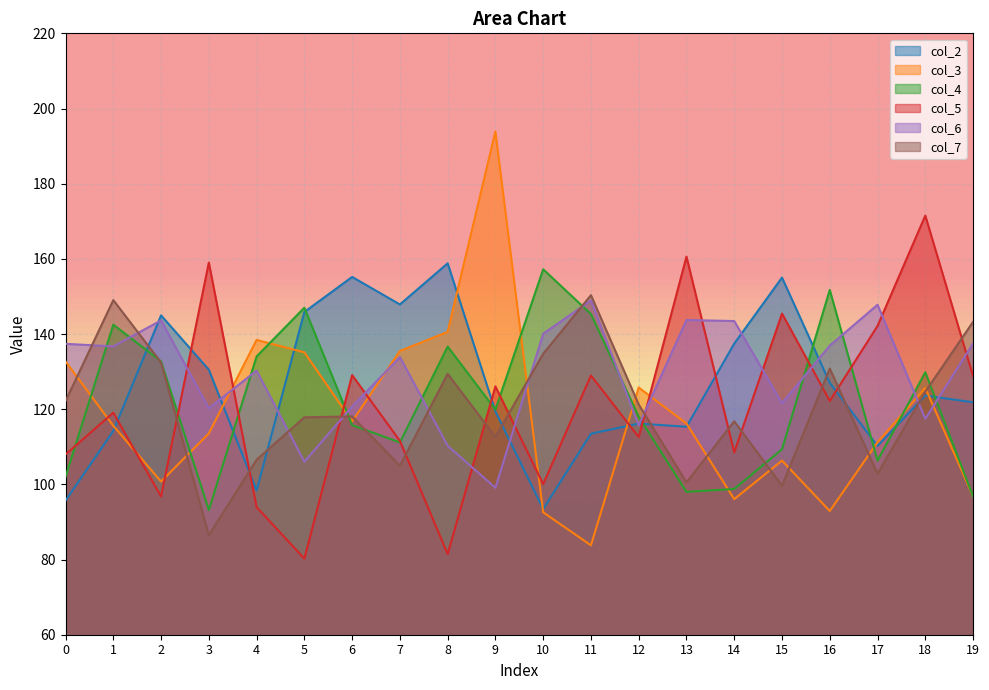

What is the difference between the col_2 values at 18 and 7?

24.2